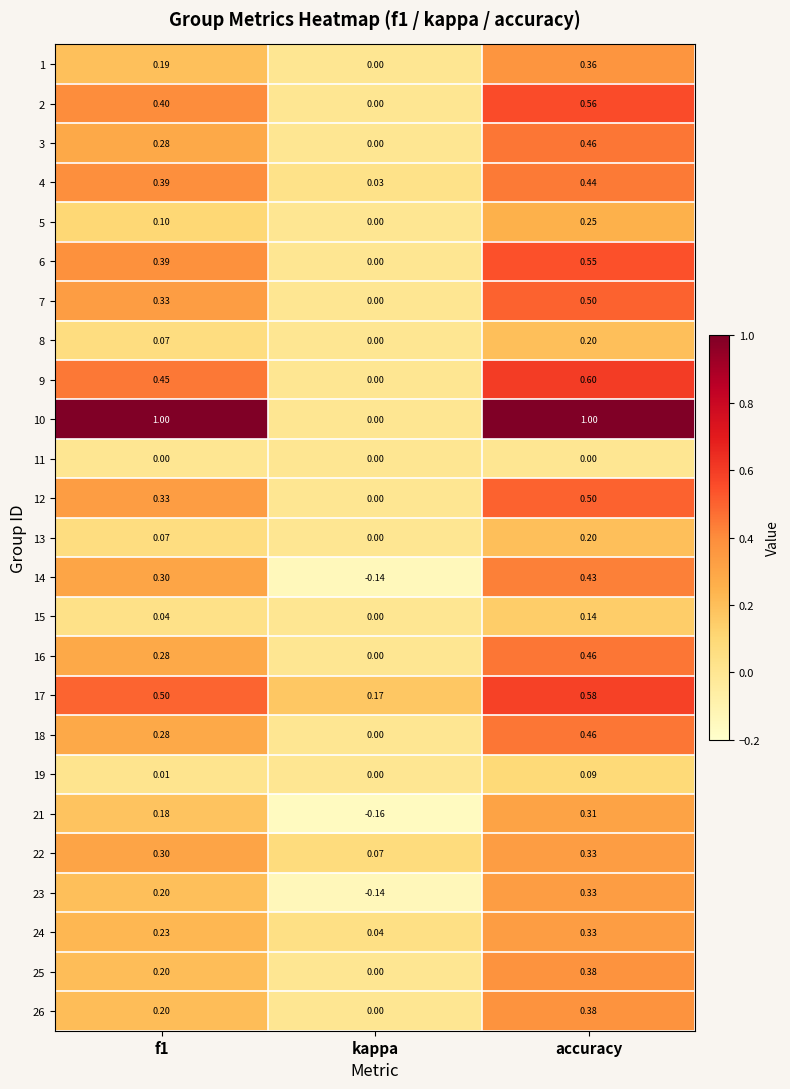

At which label does 5 reach its minimum?

kappa